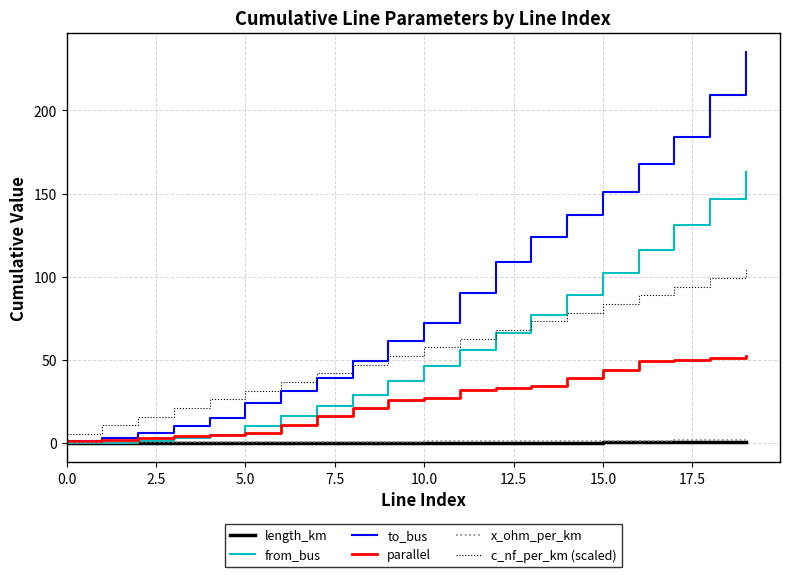

Which series has the largest total across all categories?

to_bus